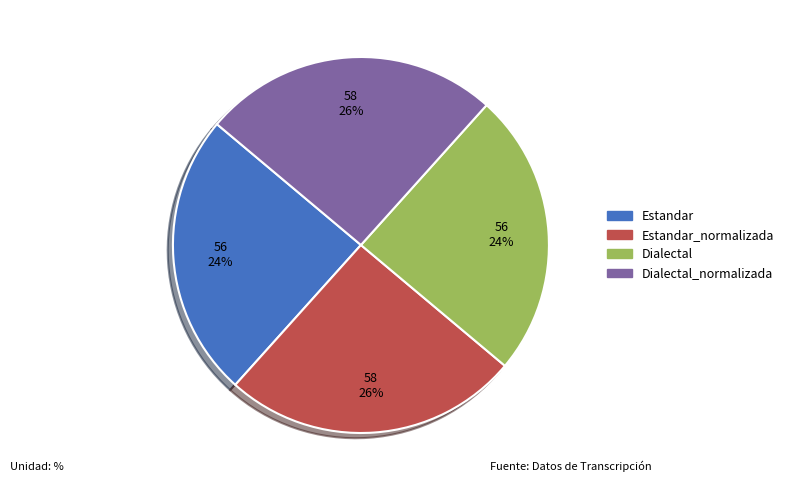

Is there a majority slice in this chart?

No